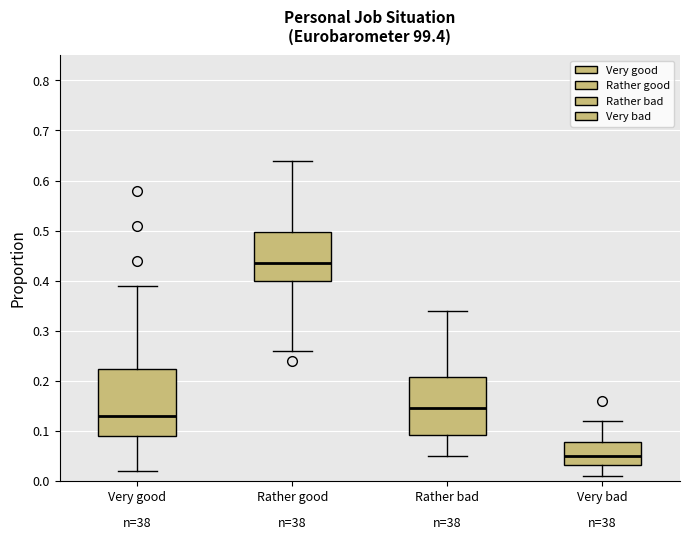

Comparing the boxes themselves (not the whiskers), which one is the tallest?

Very good